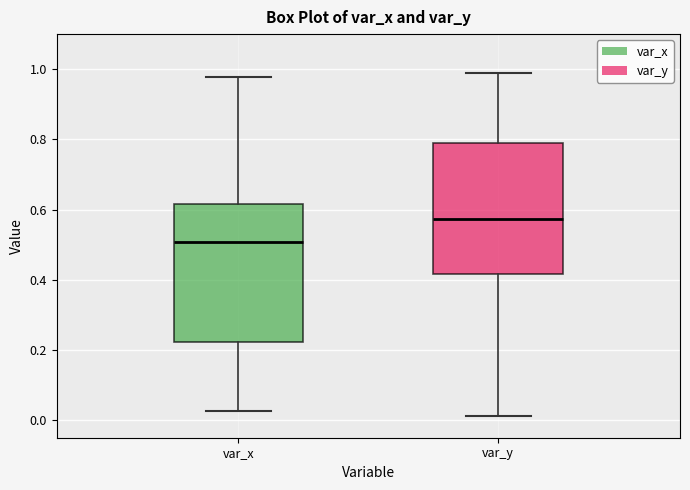

Reading left to right, transcribe this box plot: for each box, give where its median line is, the range the box spans, and where its two whiskers end, as read against the y-axis. The values are not printed on the chart, so give them approximately, as read against the axis.

var_x: median 0.50, box 0.22 to 0.62, whiskers 0.02 to 0.98
var_y: median 0.58, box 0.42 to 0.80, whiskers 0.02 to 1.00